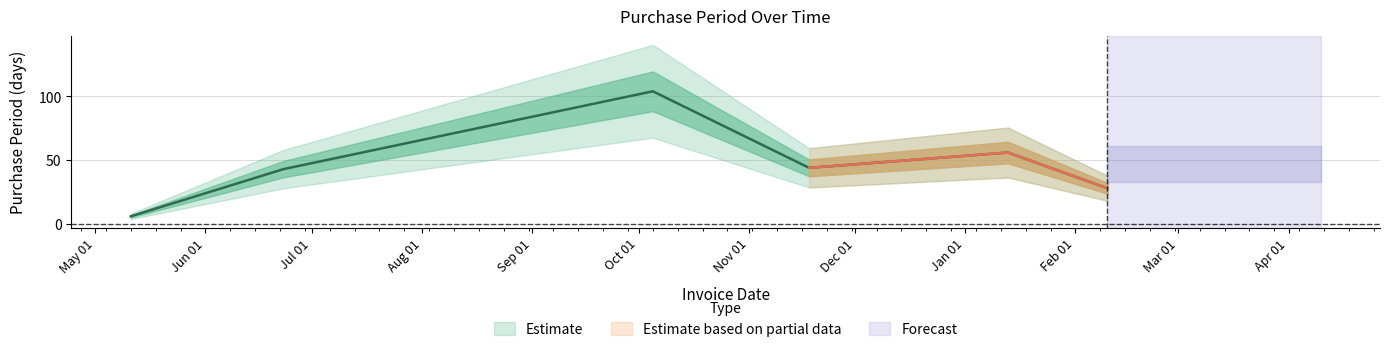

At which label is the value closest to 55?

2016-01-13